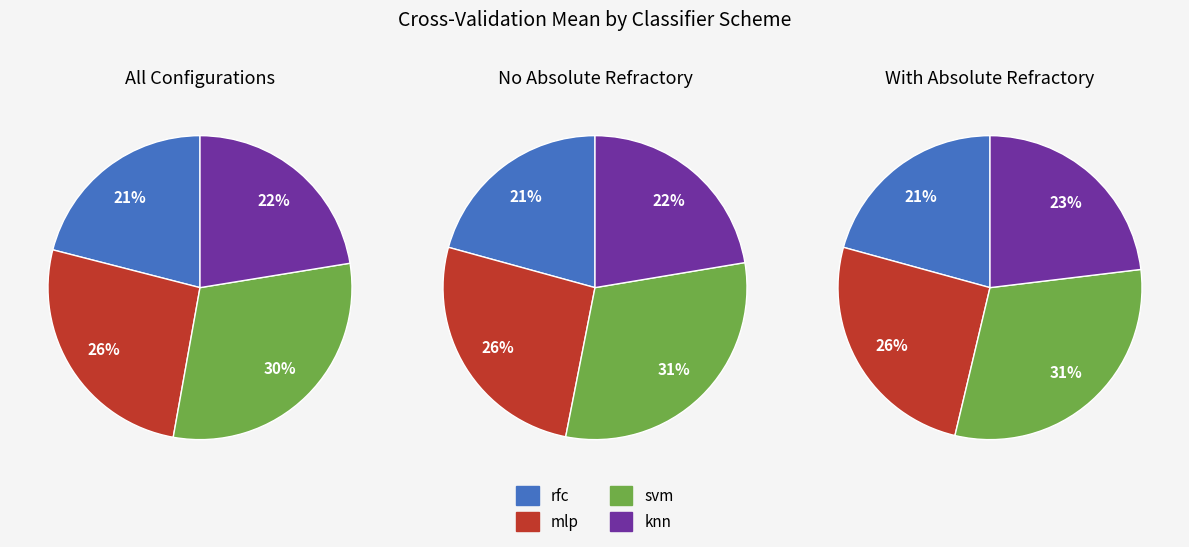

Rank the series by their average value, from highest to lowest.

svm, mlp, knn, rfc